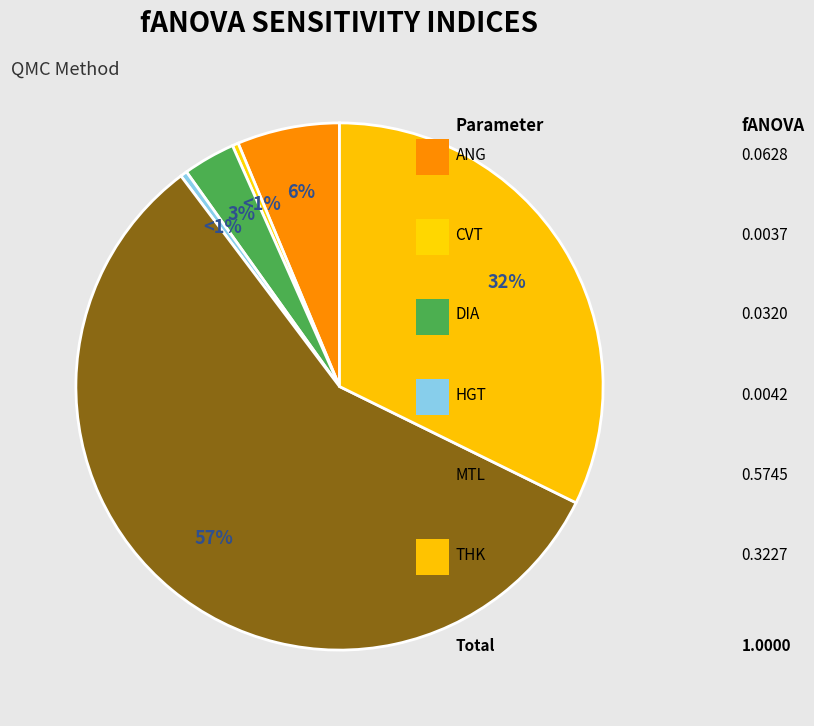

Between DIA and THK, which is larger?

THK